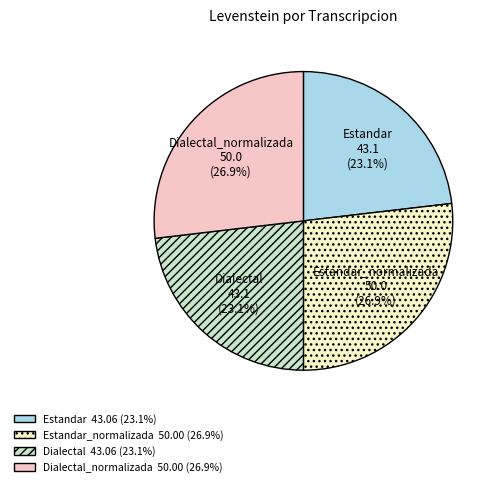

Approximately how many times larger is the value at Dialectal compared to Dialectal_normalizada?

0.9